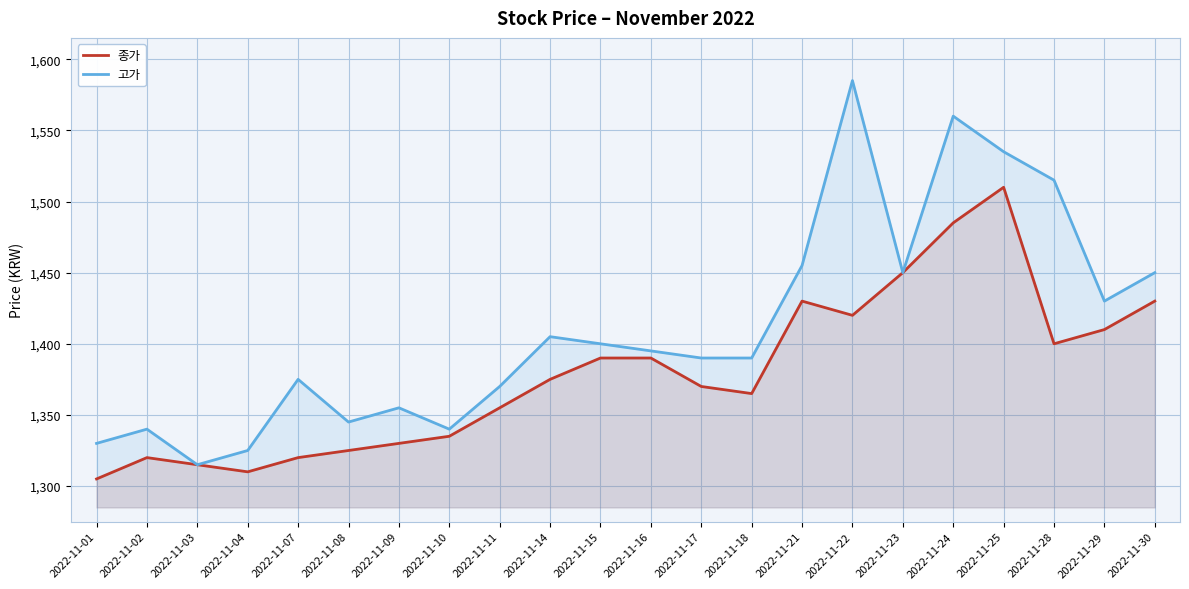

True or false: 고가 and 종가 intersect in this chart.

False